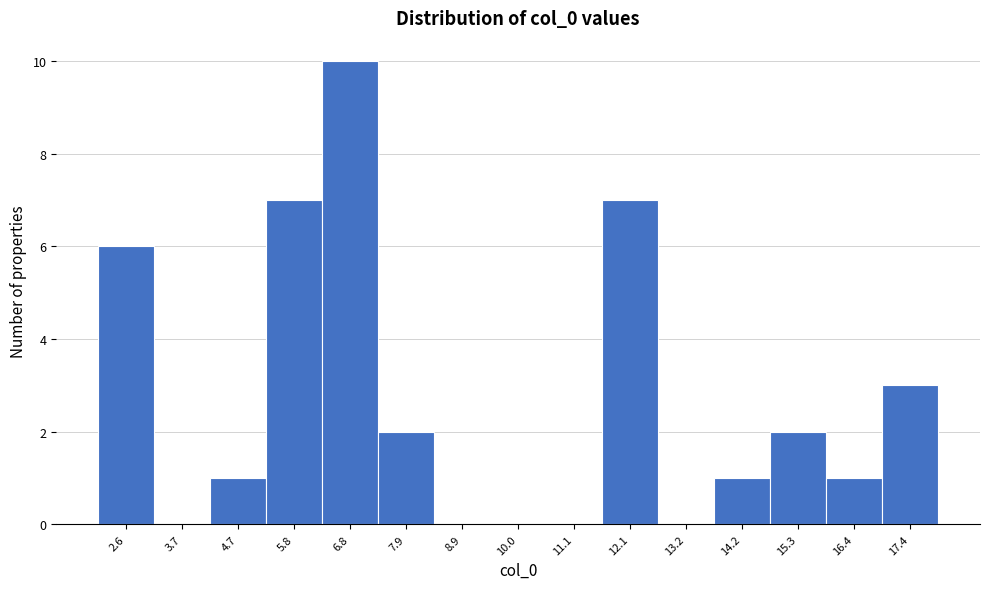

Reading left to right, list all the values displayed in this chart.

2.6=6	3.7=0	4.7=1	5.8=7	6.8=10	7.9=2	8.9=0	10.0=0	11.1=0	12.1=7	13.2=0	14.2=1	15.3=2	16.4=1	17.4=3